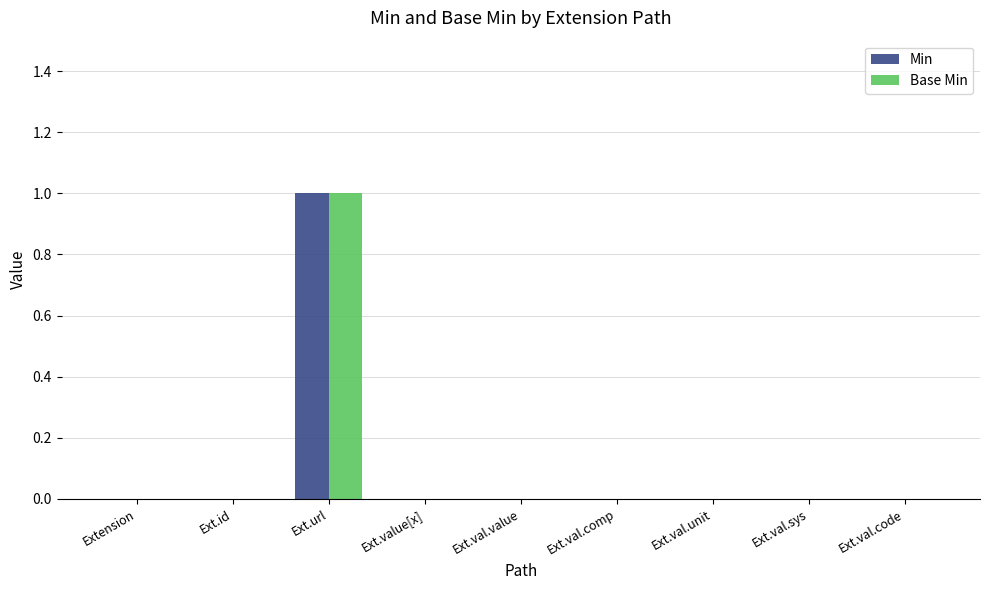

Count the number of categories in the chart.

9